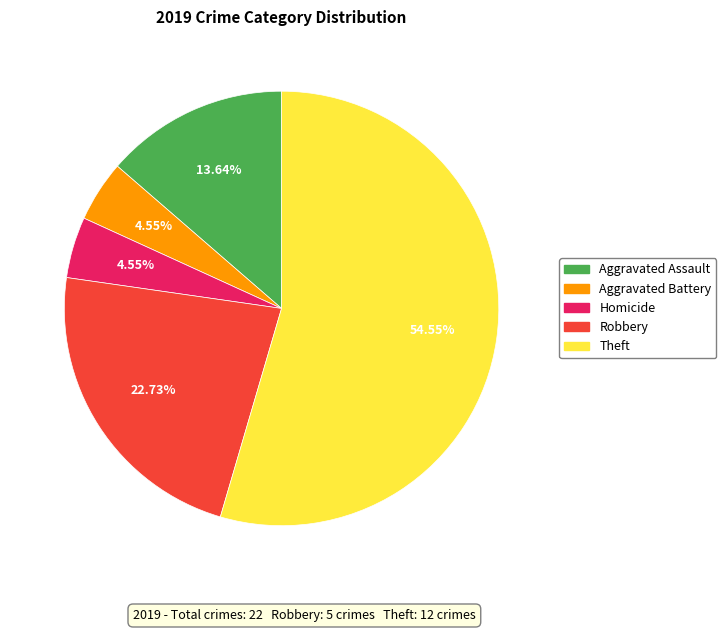

To the nearest percent, what is the average slice percentage?

20%